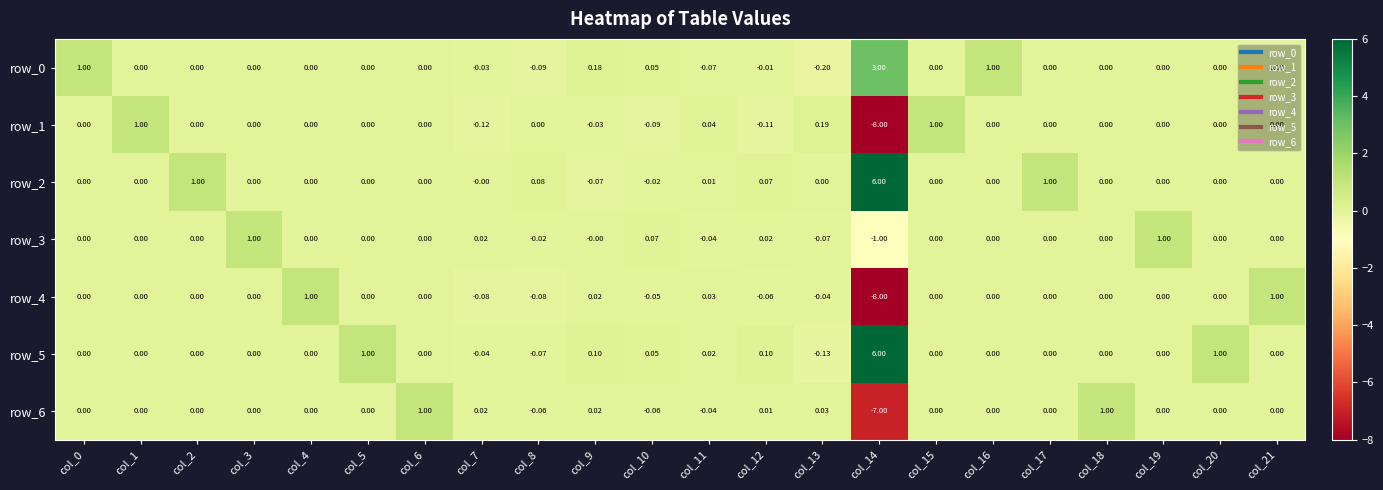

Is it true that row_5 equals 0.0 at col_3?

True